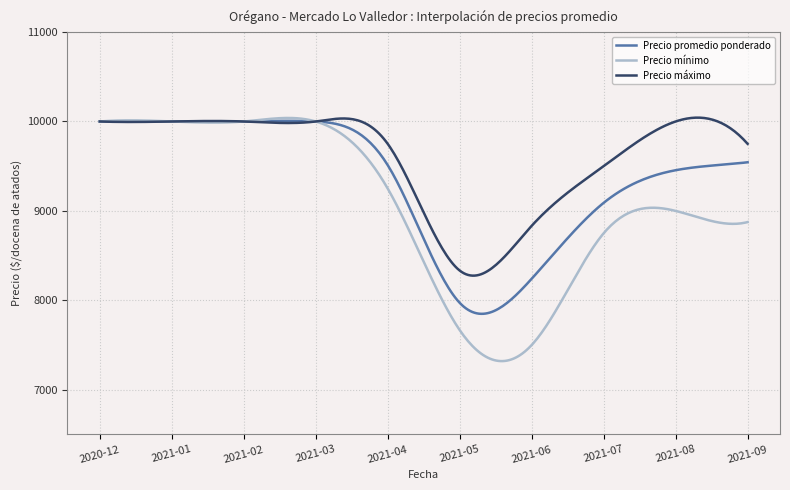

What is the difference between the second highest and second lowest values in the Precio máximo series?

1766.5